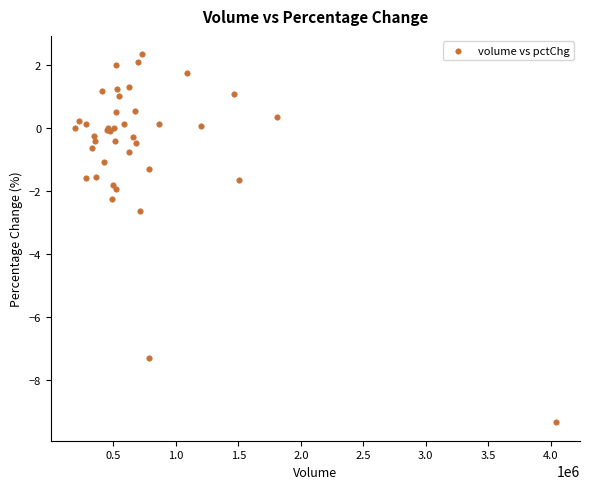

What Y value in the scatter plot is closest to -3?

-2.6